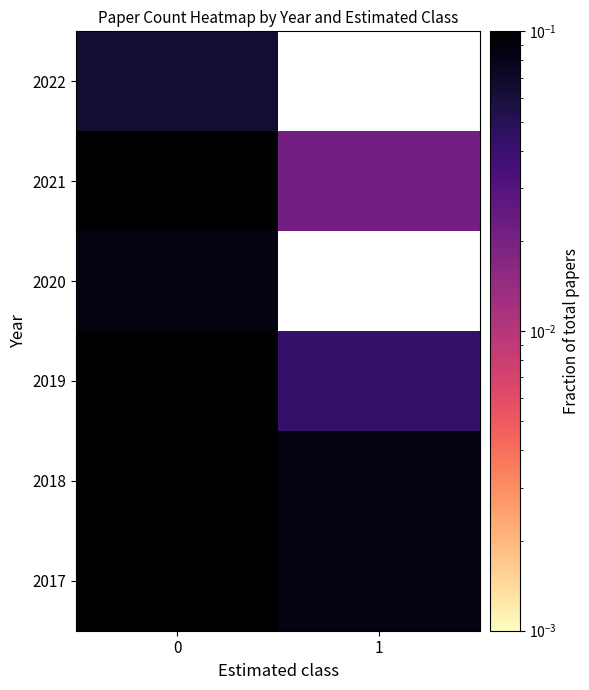

What is the spread (max minus min) of values at 0?

0.1